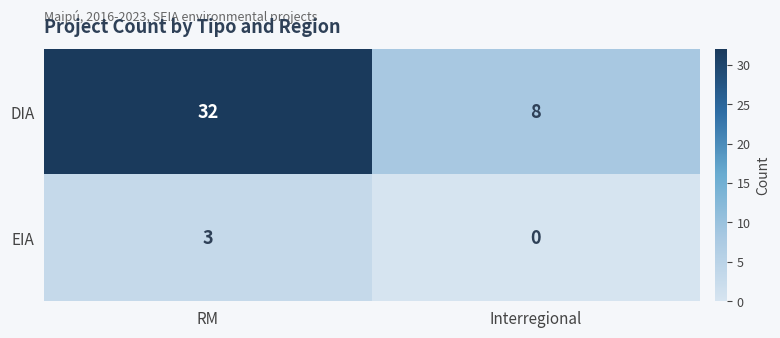

True or false: EIA has a value of 2 at RM.

False